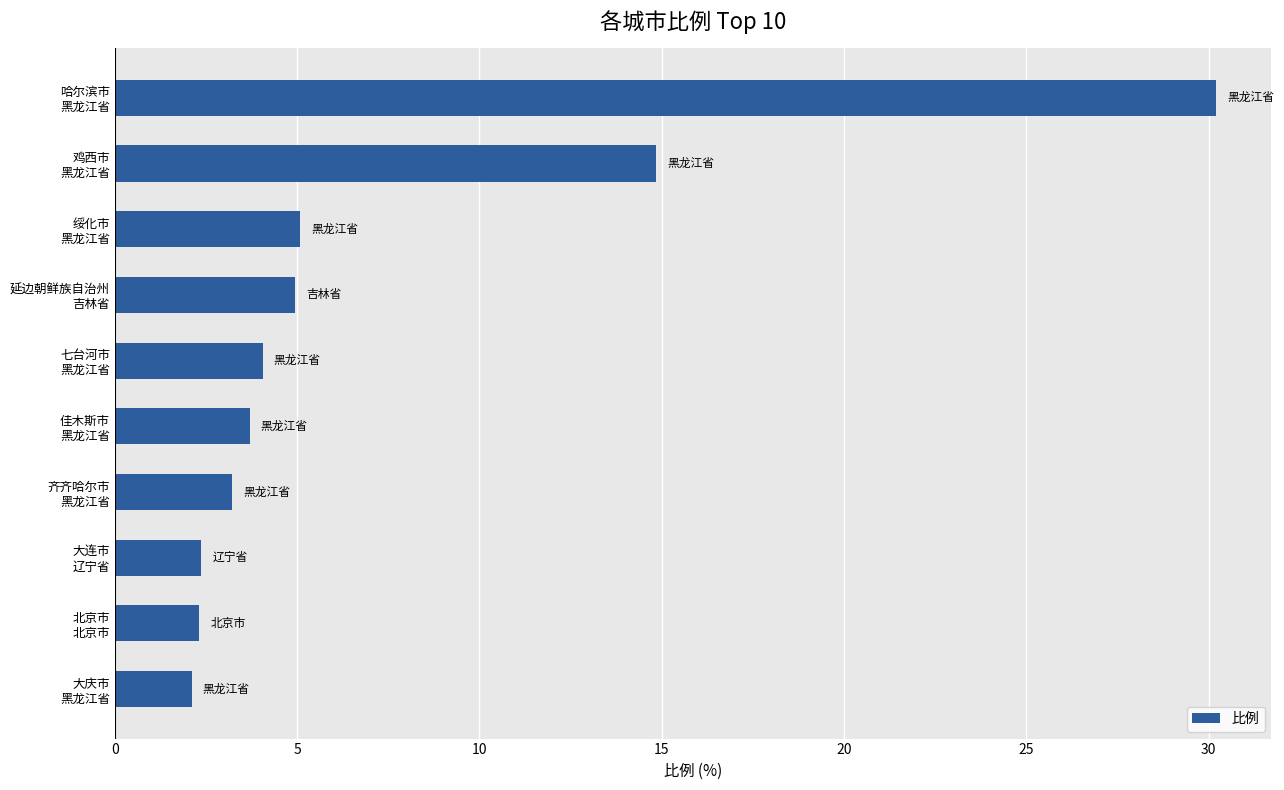

What is the average value?

7.3